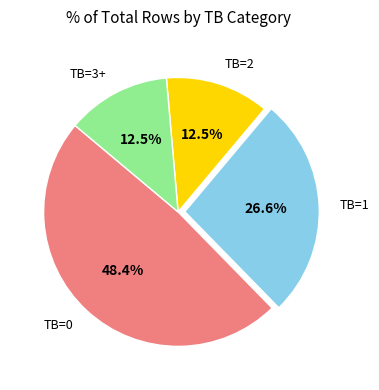

Which category has the biggest portion of the pie?

TB=0